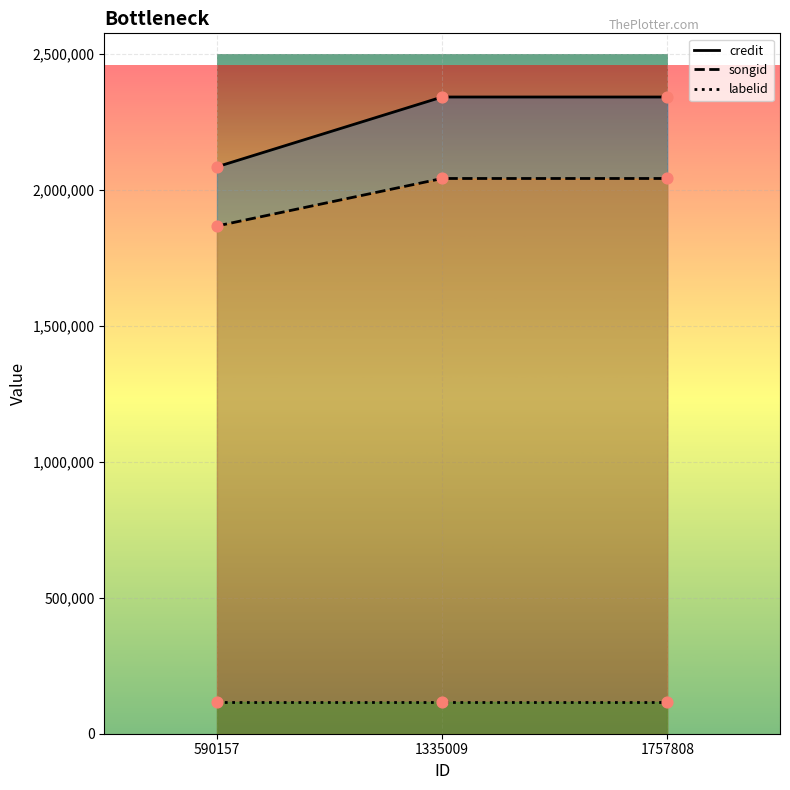

Which series has the largest total across all categories?

credit